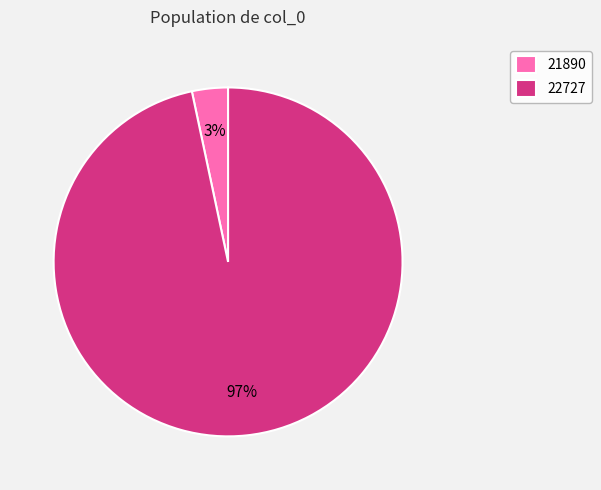

Which category has the biggest portion of the pie?

22727